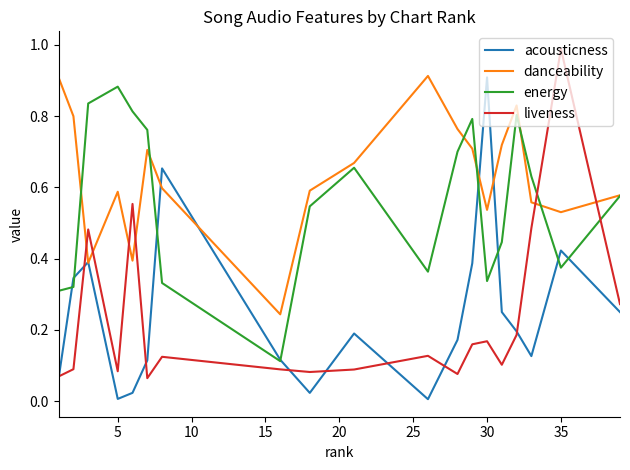

Which series has the largest total across all categories?

danceability